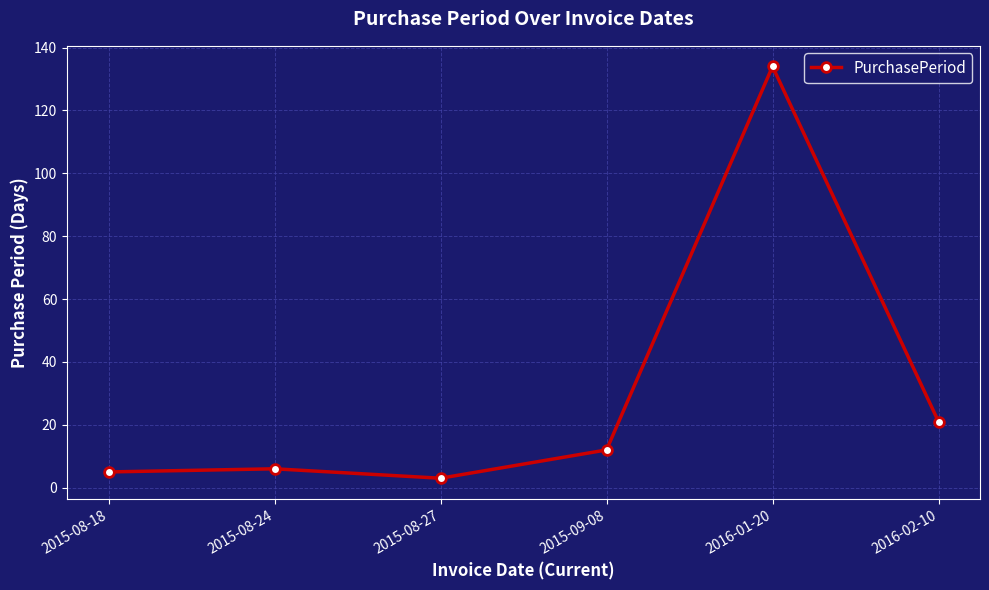

What is the difference between the maximum and minimum values?

131